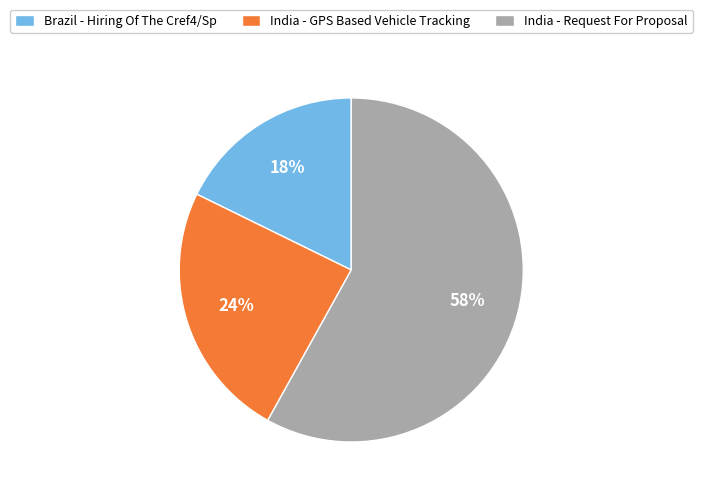

How many segments does this pie chart have?

3